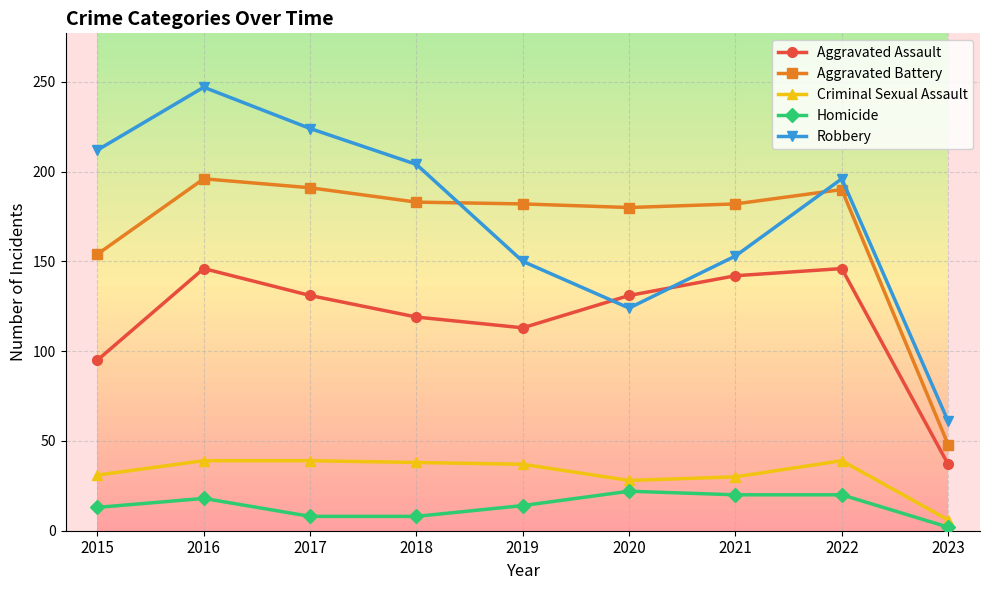

What are all the series names shown in the legend?

Aggravated Assault, Aggravated Battery, Criminal Sexual Assault, Homicide, Robbery